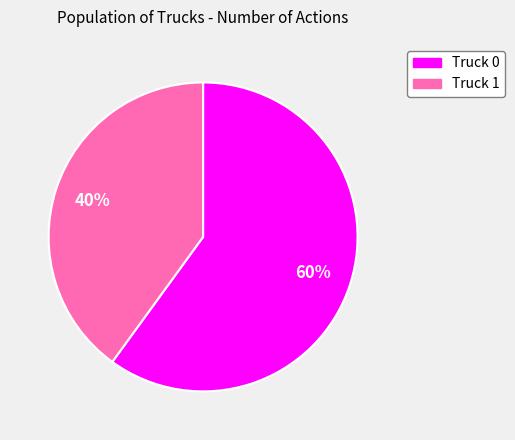

How many slices are in this pie chart?

2